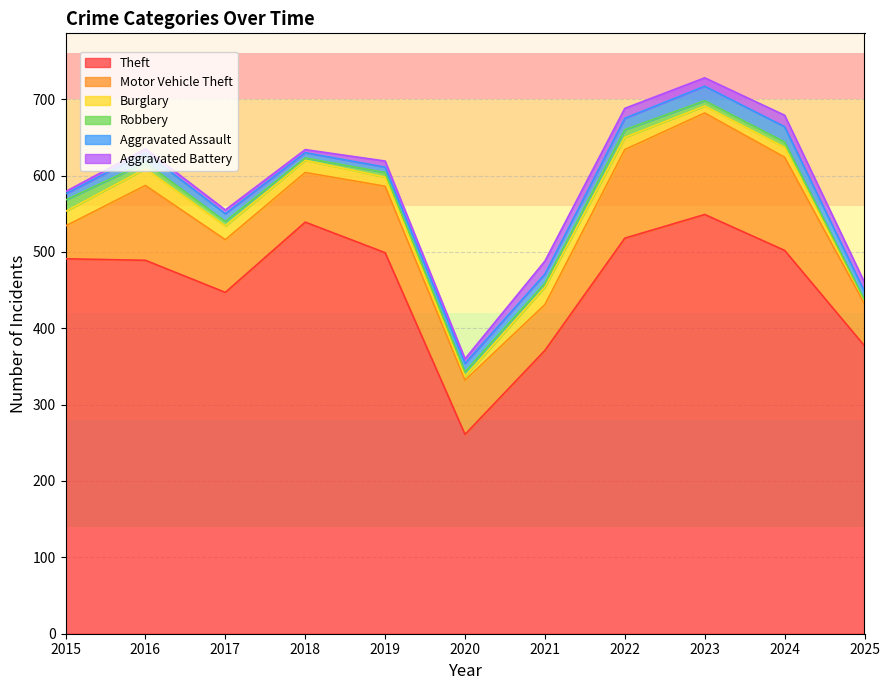

At which category is the sum across all series the highest?

2023